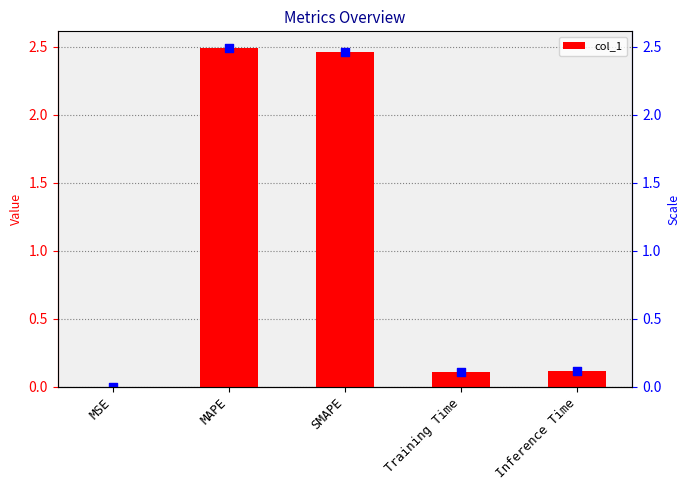

Between Inference Time and MSE, which is larger?

Inference Time